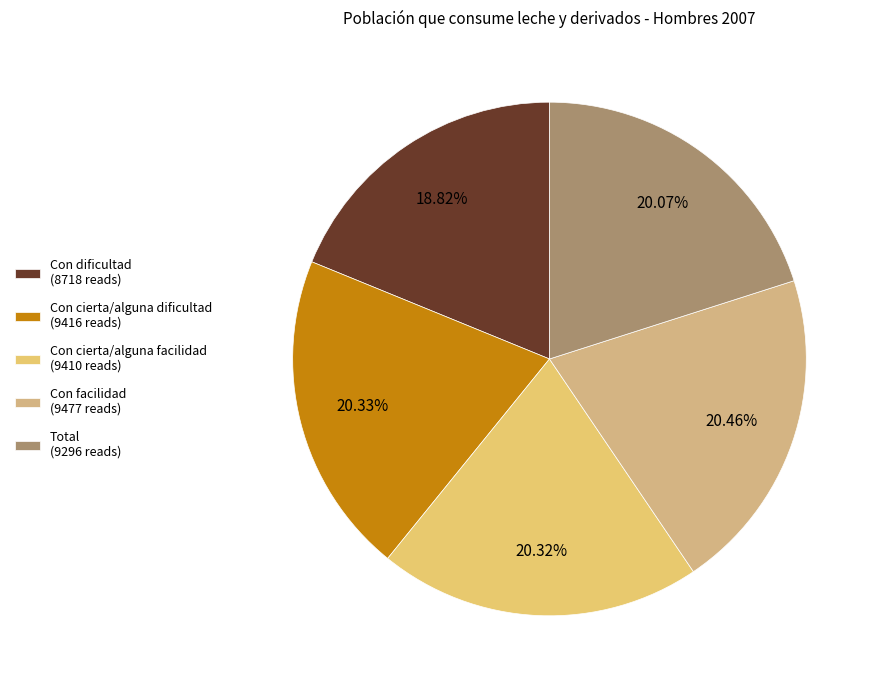

How many slices are in this pie chart?

5